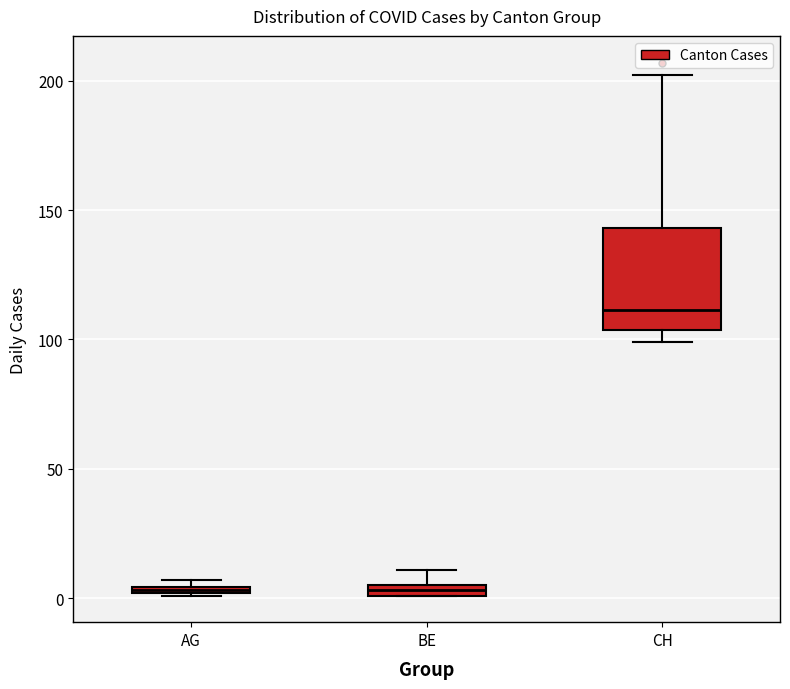

Where is the upper edge of the box for AG on the y-axis? The values are not printed on the chart, so give them approximately, as read against the axis.

5